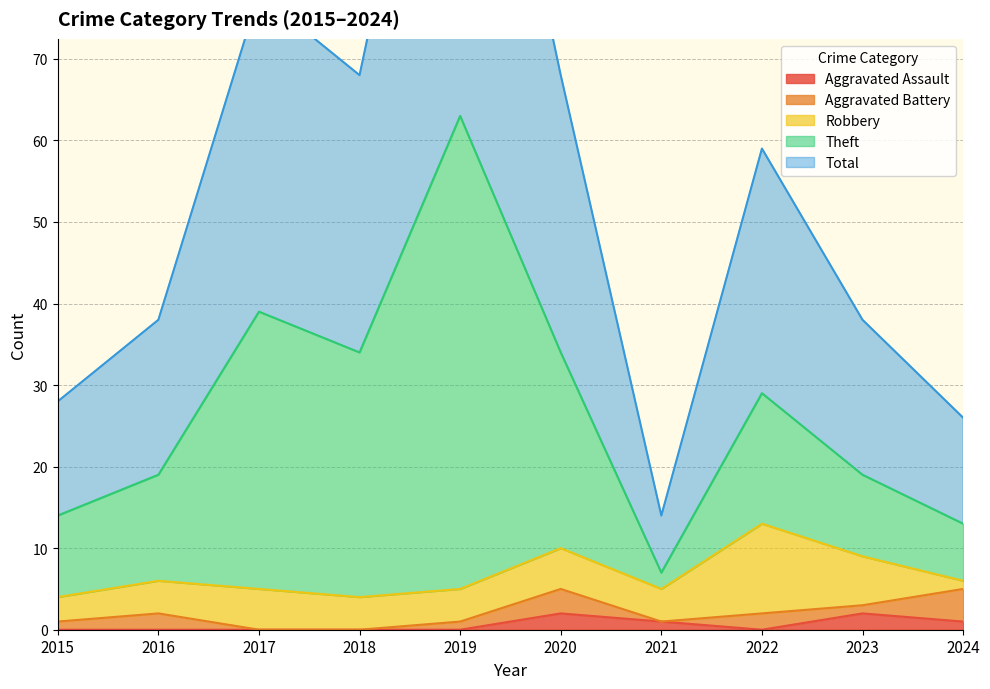

Where does the Total series first go above 59?

2017